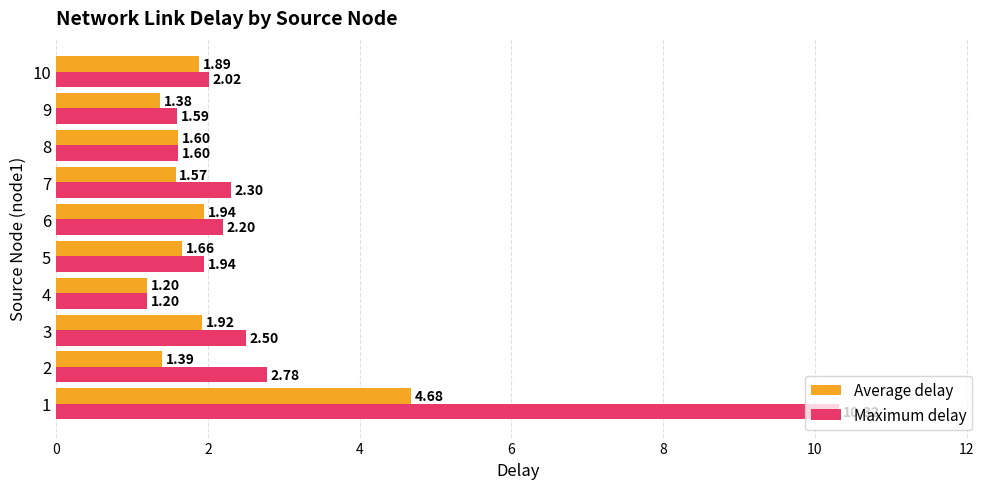

What is the difference between the second highest and minimum values in the Maximum delay series?

1.6